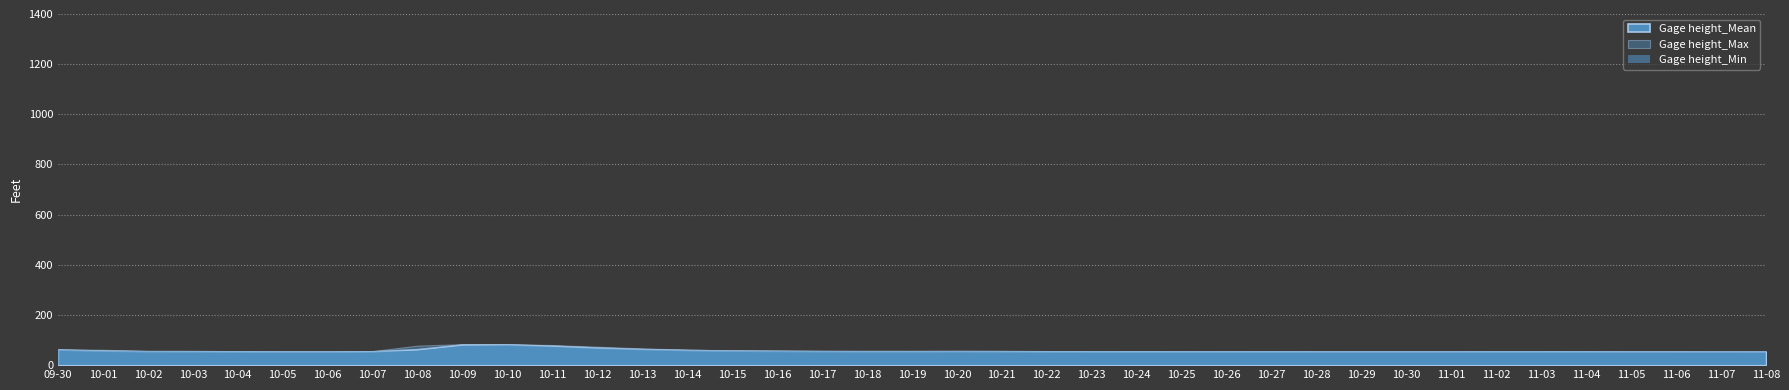

Where does the Gage height_Max series first go above 55?

2016-09-30